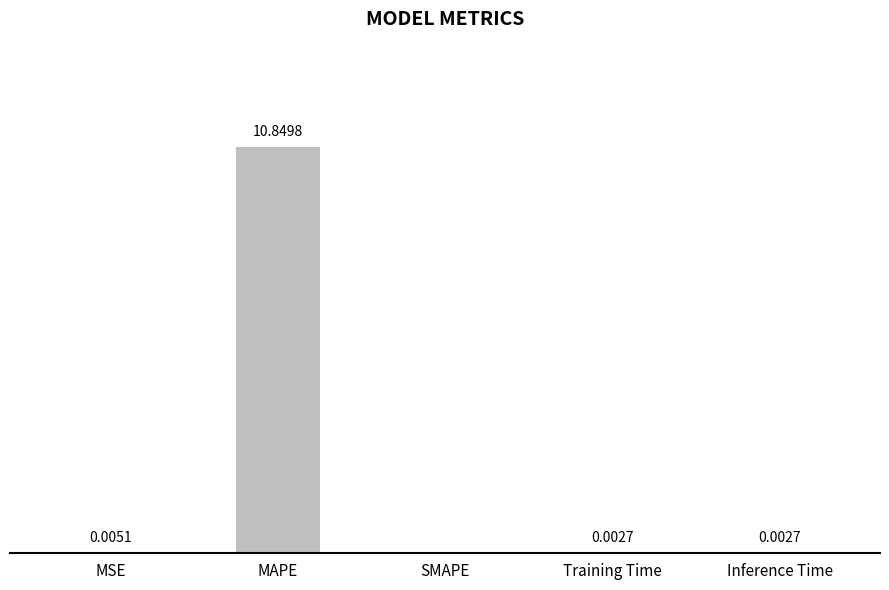

Which has a higher value, MSE or Inference Time?

MSE